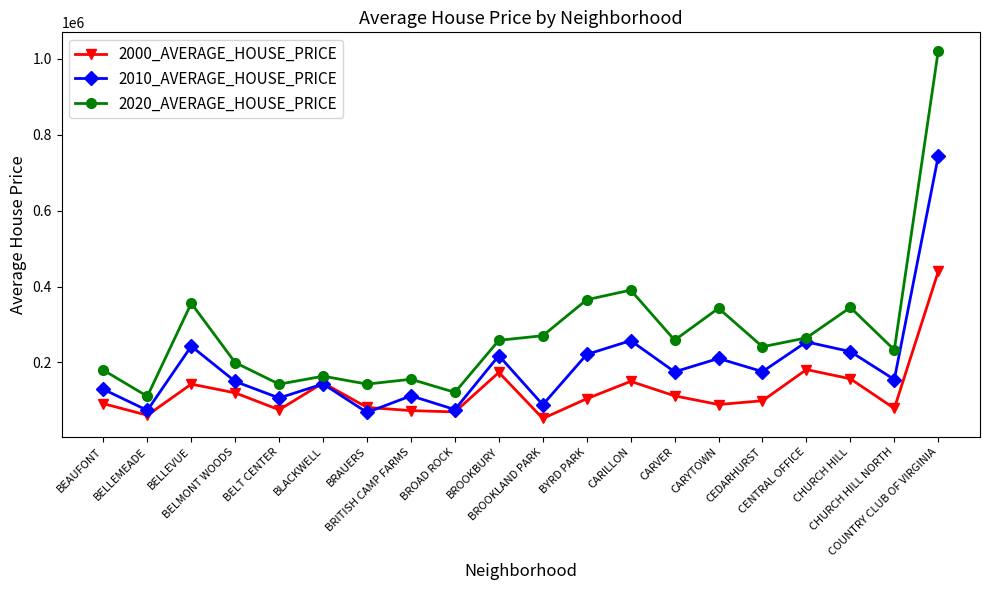

Which series has the largest total across all categories?

2020_AVERAGE_HOUSE_PRICE